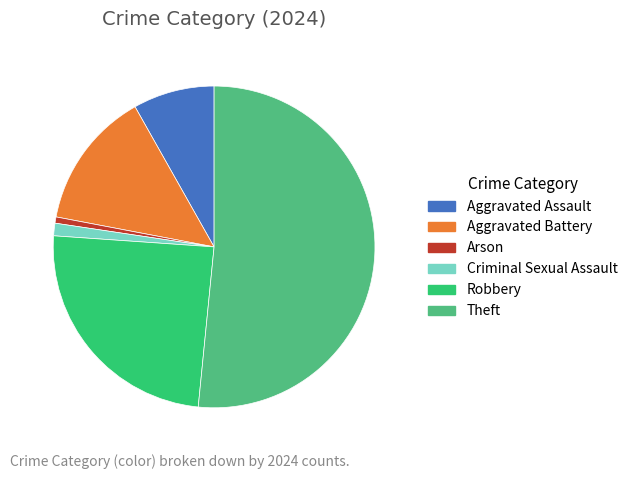

Which category has the smallest portion of the pie?

Arson